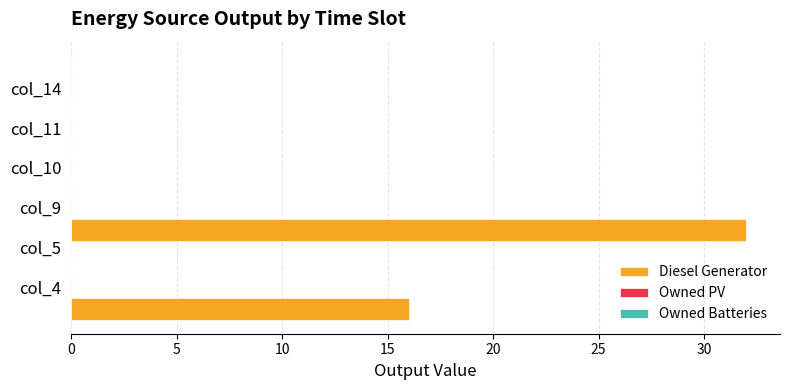

What is the sum of all values?

48.0